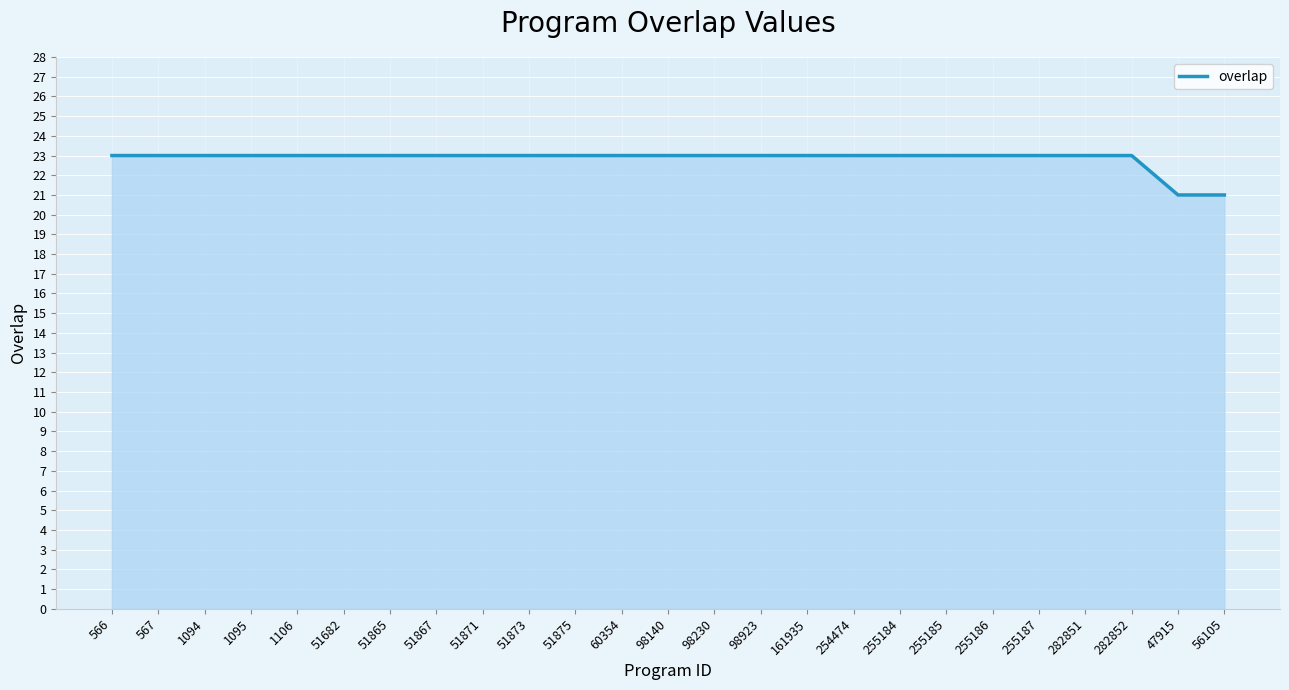

What is the greatest value displayed?

23